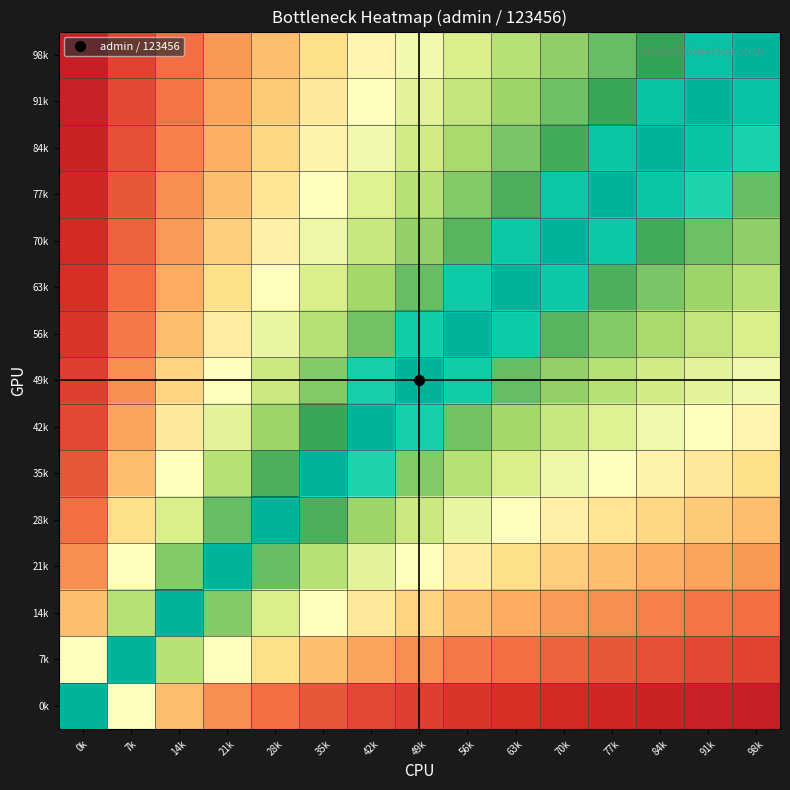

Reading right to left, list all the values displayed in this chart.

0k: 98k=0.1	91k=0.1	84k=0.1	77k=0.1	70k=0.1	63k=0.1	56k=0.1	49k=0.1	42k=0.1	35k=0.2	28k=0.2	21k=0.2	14k=0.3	7k=0.5	0k=1.0
7k: 98k=0.1	91k=0.1	84k=0.2	77k=0.2	70k=0.2	63k=0.2	56k=0.2	49k=0.2	42k=0.3	35k=0.3	28k=0.4	21k=0.5	14k=0.7	7k=1.0	0k=0.5
14k: 98k=0.2	91k=0.2	84k=0.2	77k=0.2	70k=0.3	63k=0.3	56k=0.3	49k=0.4	42k=0.4	35k=0.5	28k=0.6	21k=0.8	14k=1.0	7k=0.7	0k=0.3
21k: 98k=0.3	91k=0.3	84k=0.3	77k=0.3	70k=0.4	63k=0.4	56k=0.4	49k=0.5	42k=0.6	35k=0.7	28k=0.8	21k=1.0	14k=0.8	7k=0.5	0k=0.2
28k: 98k=0.3	91k=0.4	84k=0.4	77k=0.4	70k=0.5	63k=0.5	56k=0.6	49k=0.6	42k=0.7	35k=0.8	28k=1.0	21k=0.8	14k=0.6	7k=0.4	0k=0.2
35k: 98k=0.4	91k=0.4	84k=0.5	77k=0.5	70k=0.5	63k=0.6	56k=0.7	49k=0.8	42k=0.9	35k=1.0	28k=0.8	21k=0.7	14k=0.5	7k=0.3	0k=0.2
42k: 98k=0.5	91k=0.5	84k=0.5	77k=0.6	70k=0.6	63k=0.7	56k=0.8	49k=0.9	42k=1.0	35k=0.9	28k=0.7	21k=0.6	14k=0.4	7k=0.3	0k=0.1
49k: 98k=0.5	91k=0.6	84k=0.6	77k=0.7	70k=0.7	63k=0.8	56k=0.9	49k=1.0	42k=0.9	35k=0.8	28k=0.6	21k=0.5	14k=0.4	7k=0.2	0k=0.1
56k: 98k=0.6	91k=0.6	84k=0.7	77k=0.8	70k=0.8	63k=0.9	56k=1.0	49k=0.9	42k=0.8	35k=0.7	28k=0.6	21k=0.4	14k=0.3	7k=0.2	0k=0.1
63k: 98k=0.7	91k=0.7	84k=0.8	77k=0.8	70k=0.9	63k=1.0	56k=0.9	49k=0.8	42k=0.7	35k=0.6	28k=0.5	21k=0.4	14k=0.3	7k=0.2	0k=0.1
70k: 98k=0.7	91k=0.8	84k=0.8	77k=0.9	70k=1.0	63k=0.9	56k=0.8	49k=0.7	42k=0.6	35k=0.5	28k=0.5	21k=0.4	14k=0.3	7k=0.2	0k=0.1
77k: 98k=0.8	91k=0.9	84k=0.9	77k=1.0	70k=0.9	63k=0.8	56k=0.8	49k=0.7	42k=0.6	35k=0.5	28k=0.4	21k=0.3	14k=0.2	7k=0.2	0k=0.1
84k: 98k=0.9	91k=0.9	84k=1.0	77k=0.9	70k=0.8	63k=0.8	56k=0.7	49k=0.6	42k=0.5	35k=0.5	28k=0.4	21k=0.3	14k=0.2	7k=0.2	0k=0.1
91k: 98k=0.9	91k=1.0	84k=0.9	77k=0.9	70k=0.8	63k=0.7	56k=0.6	49k=0.6	42k=0.5	35k=0.4	28k=0.4	21k=0.3	14k=0.2	7k=0.1	0k=0.1
98k: 98k=1.0	91k=0.9	84k=0.9	77k=0.8	70k=0.7	63k=0.7	56k=0.6	49k=0.5	42k=0.5	35k=0.4	28k=0.3	21k=0.3	14k=0.2	7k=0.1	0k=0.1